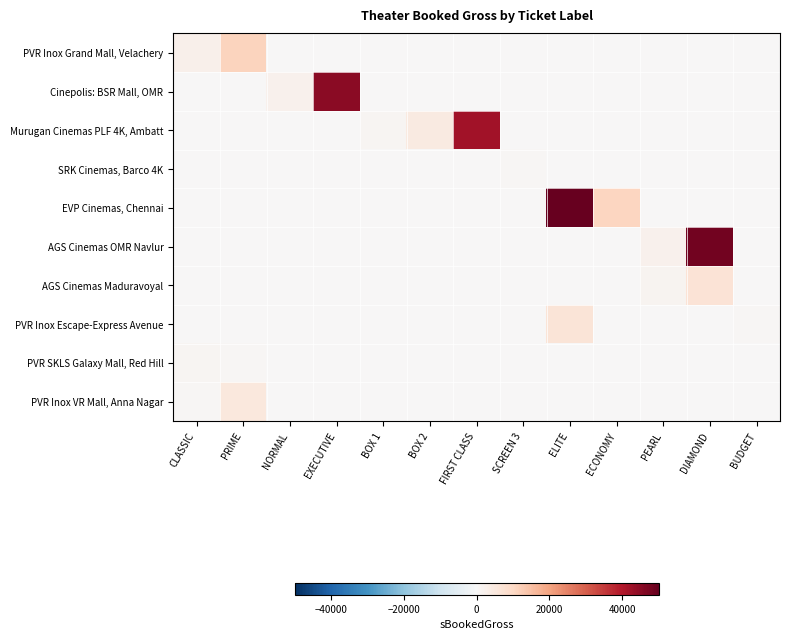

At which category does the chart reach its minimum across all series?

NORMAL